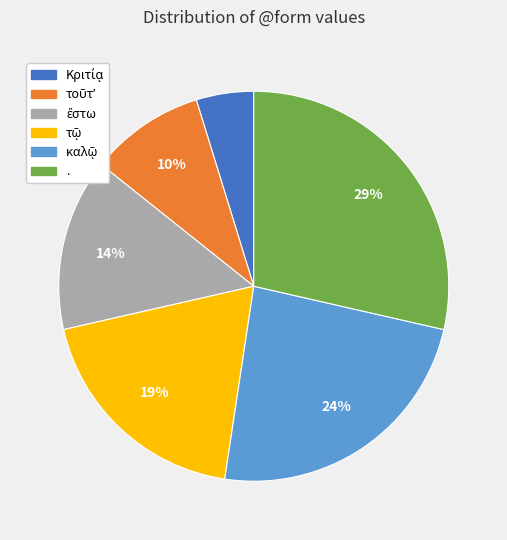

Does any single category account for the majority?

No